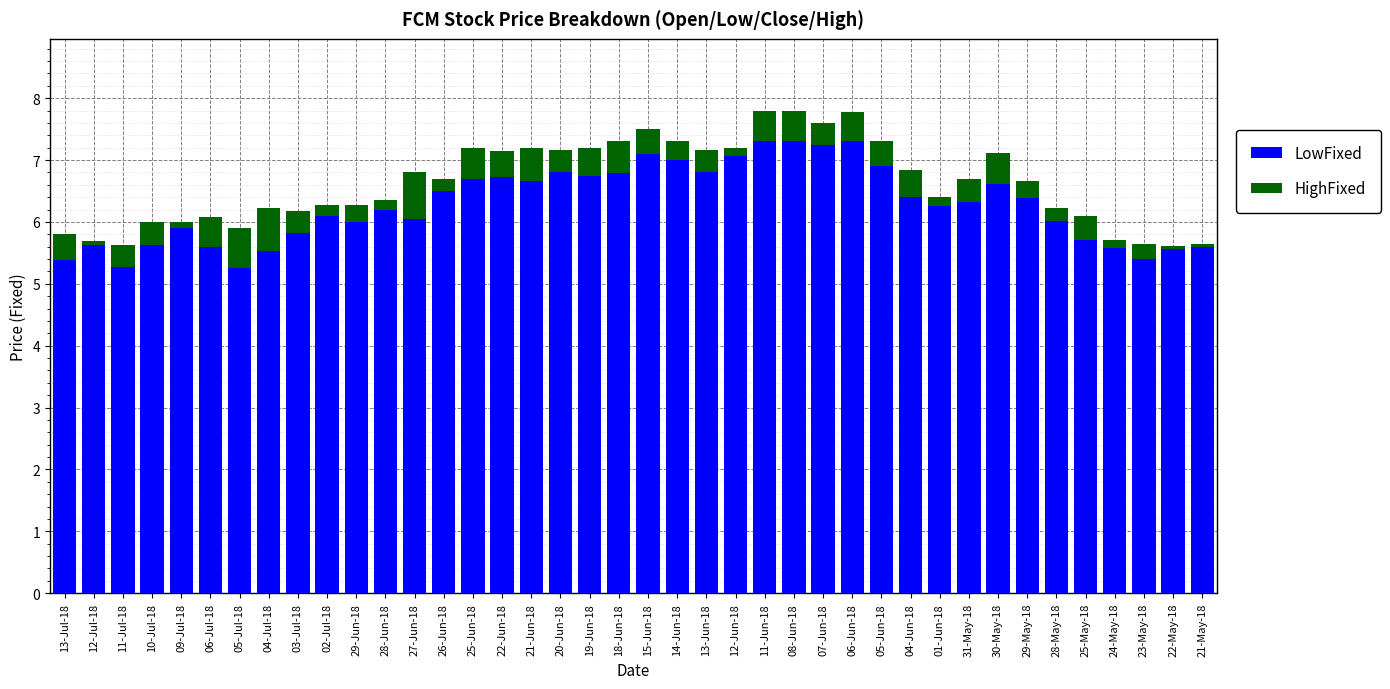

What is the difference between the maximum and minimum values in the LowFixed series?

2.1